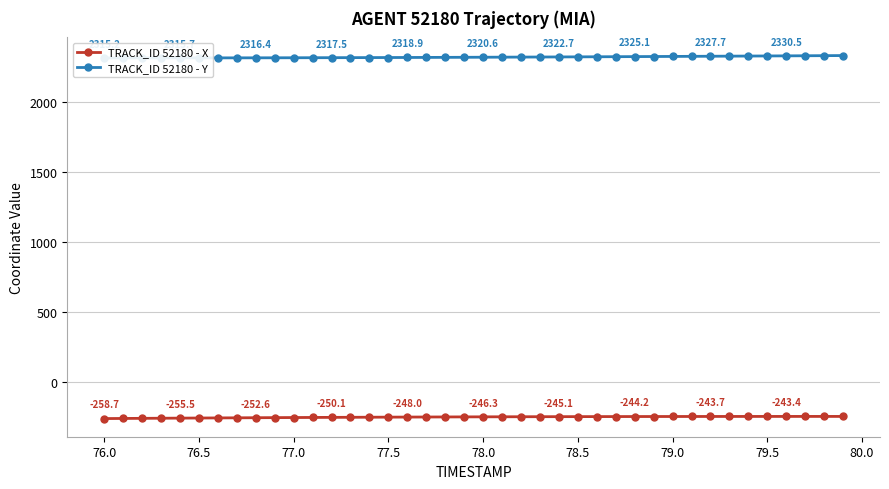

The value of TRACK_ID 52180 - X at 78.0 is -246.3. True or false?

True